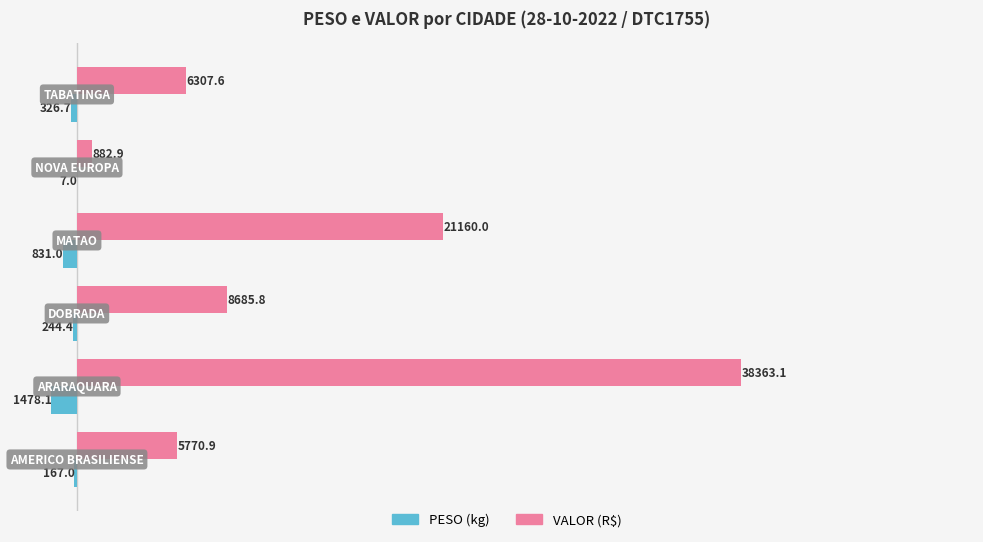

What is the greatest value displayed?

38363.1